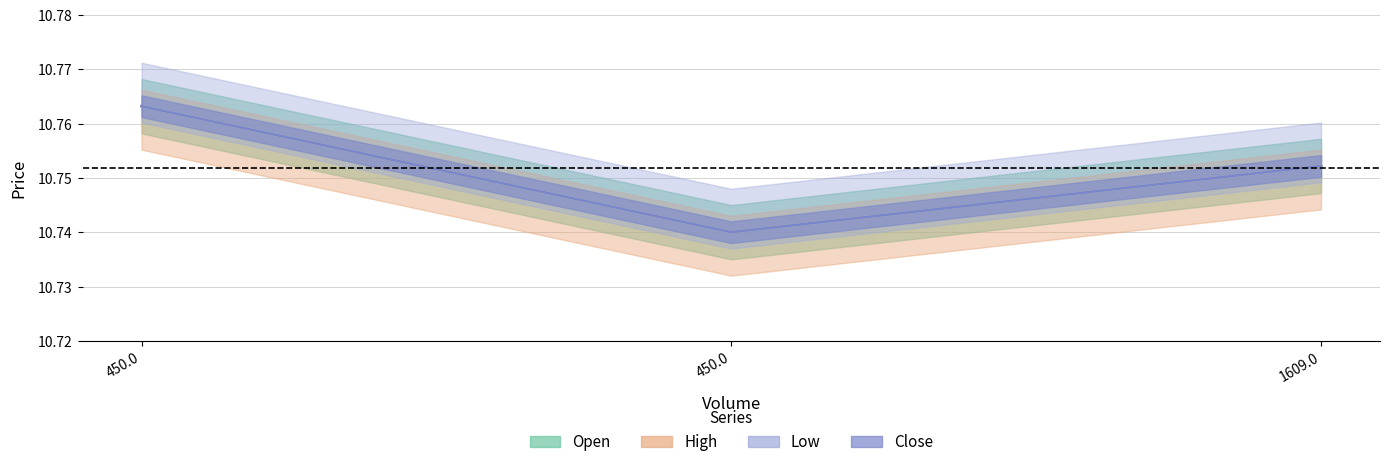

The value of Low at 450.0 is 10.7. True or false?

True